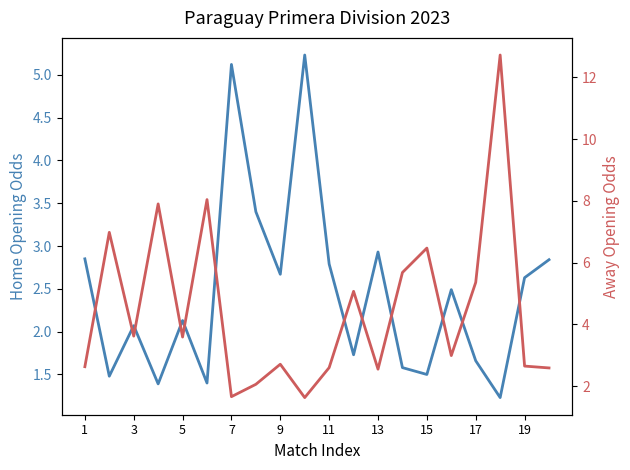

What is the maximum value shown in the chart?

12.7